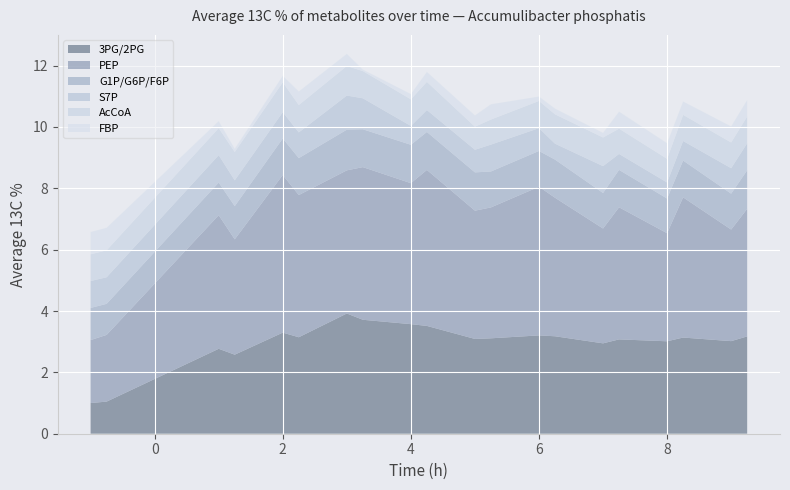

Reading left to right, what are all the values shown in this chart?

3PG/2PG: 1.0	1.0	2.8	2.6	3.3	3.1	3.9	3.7	3.6	3.5	3.1	3.1	3.2	3.2	2.9	3.1	3.0	3.1	3.0	3.2
PEP: 2.1	2.2	4.4	3.8	5.1	4.6	4.7	5.0	4.6	5.1	4.2	4.3	4.8	4.5	3.7	4.3	3.5	4.6	3.6	4.2
G1P/G6P/F6P: 1.0	1.0	1.1	1.1	1.2	1.2	1.3	1.2	1.3	1.2	1.2	1.2	1.2	1.2	1.2	1.2	1.1	1.2	1.2	1.3
S7P: 0.9	0.9	0.9	0.8	0.9	0.8	1.1	1.0	0.6	0.7	0.7	0.9	0.7	0.5	0.9	0.5	0.5	0.6	0.8	0.9
AcCoA: 0.9	0.9	0.9	0.9	1.0	0.9	1.0	0.9	0.9	0.9	0.8	0.8	0.9	1.0	0.9	0.8	0.8	0.9	0.8	0.9
FBP: 0.7	0.7	0.2	0.1	0.2	0.4	0.4	0.0	0.2	0.3	0.4	0.5	0.1	0.2	0.2	0.6	0.5	0.4	0.5	0.5